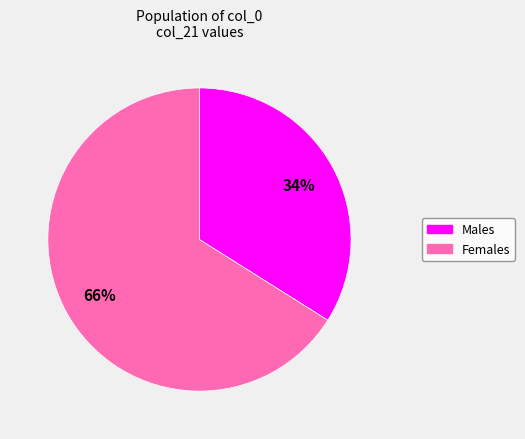

To the nearest percent, what is the average slice percentage?

50%